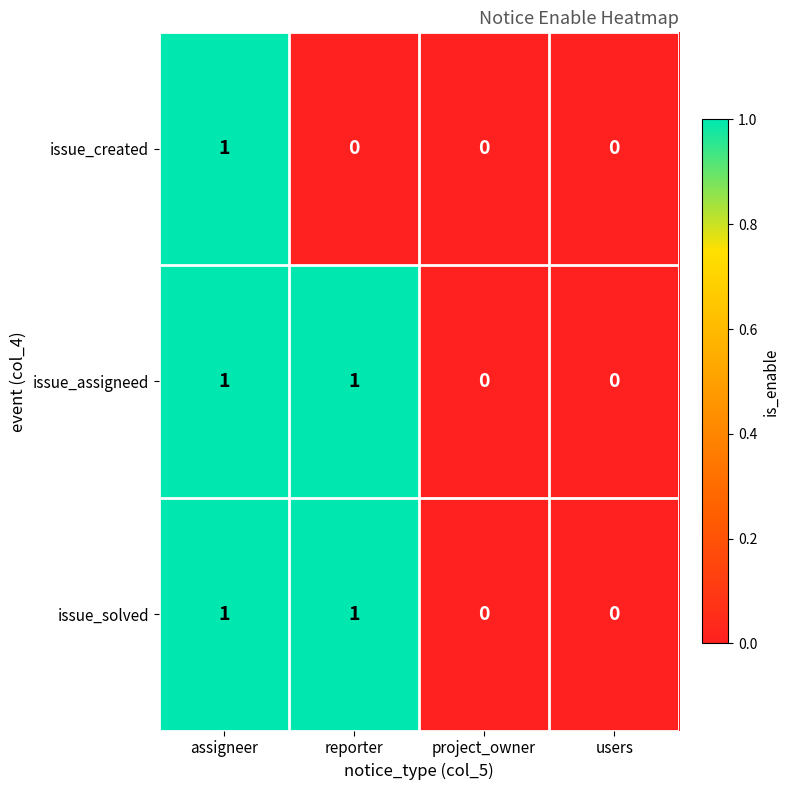

The issue_assigneed series shows 0 at project_owner. True or false?

True